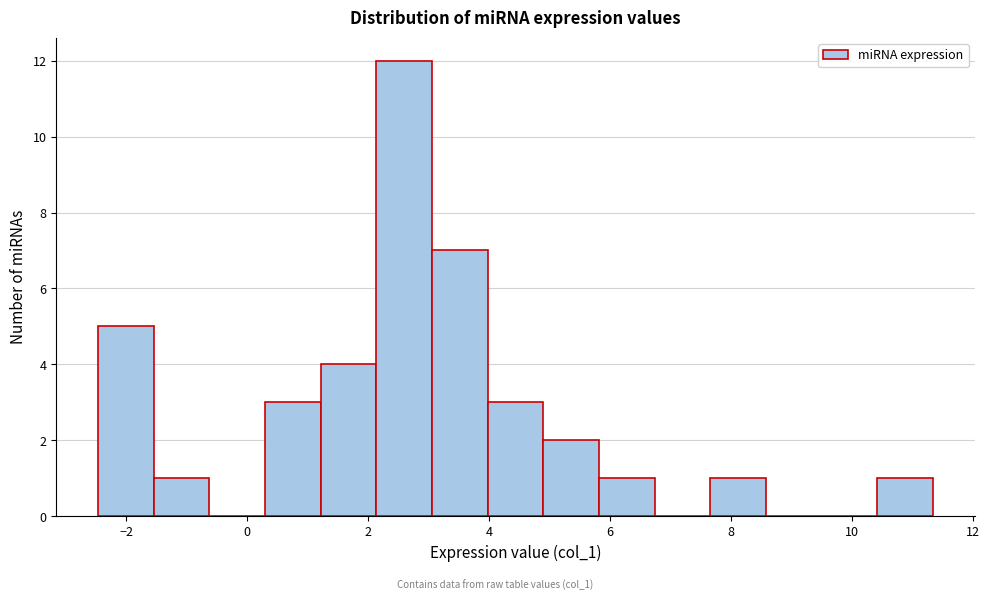

Reading left to right, transcribe this chart: for each bar, give the range it covers on the x-axis and its height. Neither the bar edges nor the heights are printed on the chart, so give them approximately, as read against the axes.

-2.4 to -1.6: 5
-1.6 to -0.6: 1
-0.6 to 0.2: 0
0.2 to 1.2: 3
1.2 to 2.2: 4
2.2 to 3.0: 12
3.0 to 4.0: 7
4.0 to 4.8: 3
4.8 to 5.8: 2
5.8 to 6.8: 1
6.8 to 7.6: 0
7.6 to 8.6: 1
8.6 to 9.6: 0
9.6 to 10.4: 0
10.4 to 11.4: 1